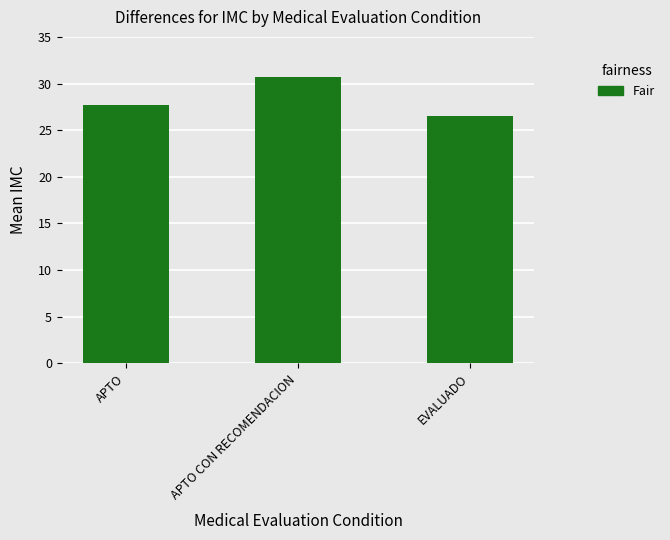

Are the bars horizontal?

No